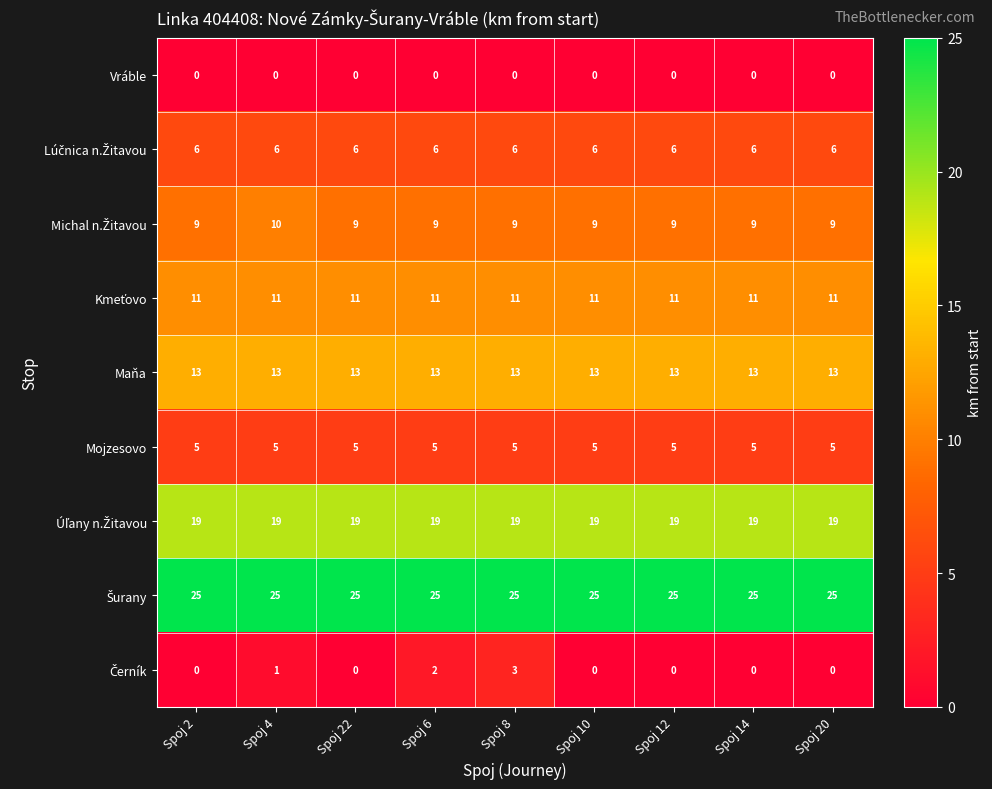

What is the spread (max minus min) of values at Spoj 8?

25